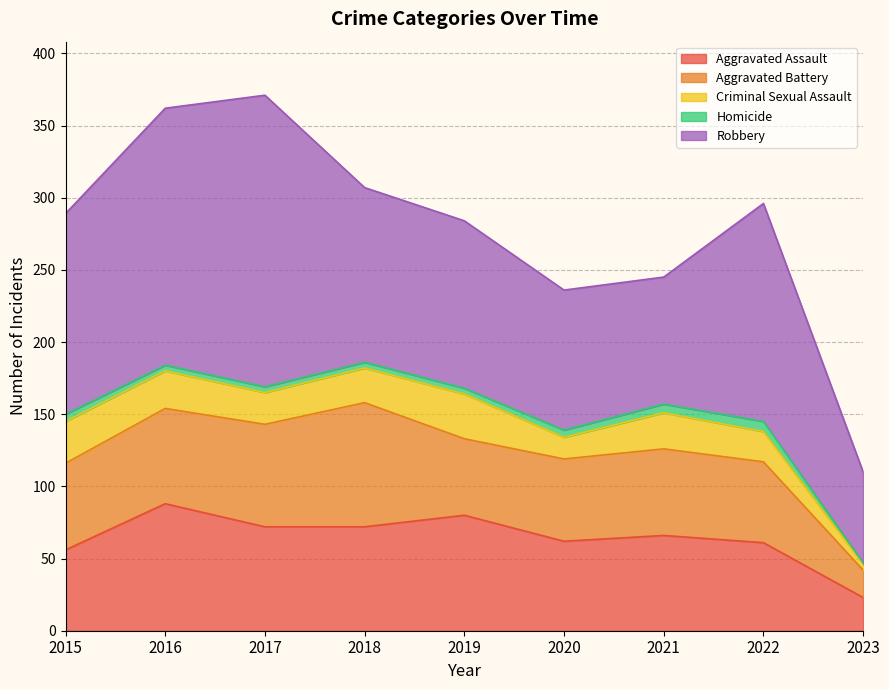

How many values in the Aggravated Assault series exceed 66?

4